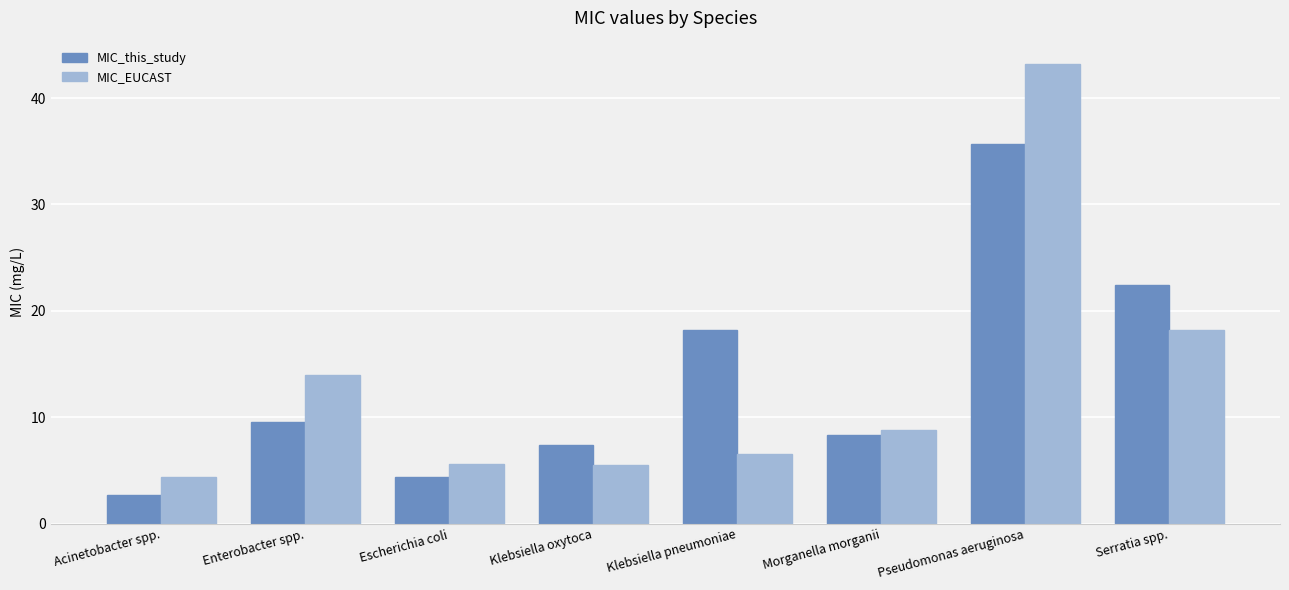

Which category has the highest value across all series?

Pseudomonas aeruginosa